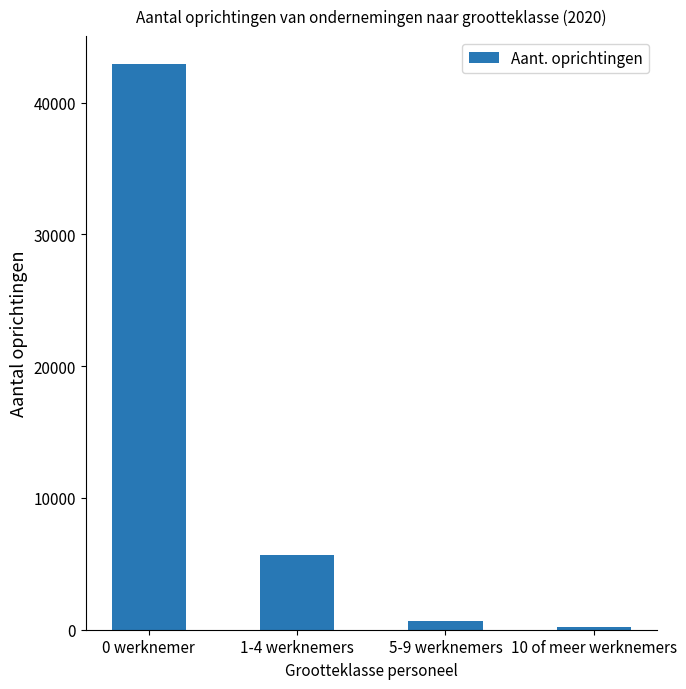

What is the difference between the values at 0 werknemer and 5-9 werknemers?

42266